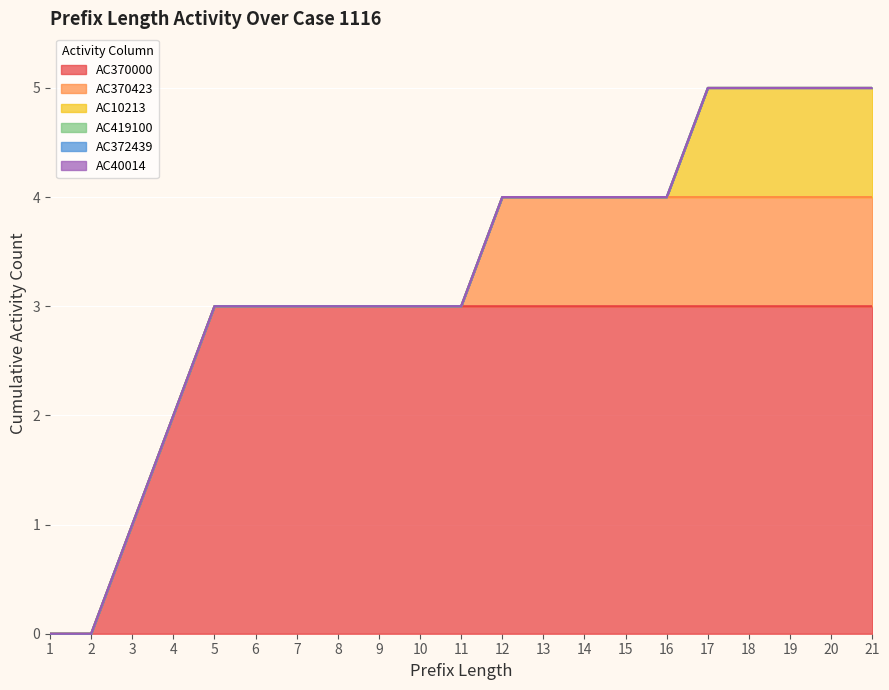

Which series has the largest total across all categories?

AC370000